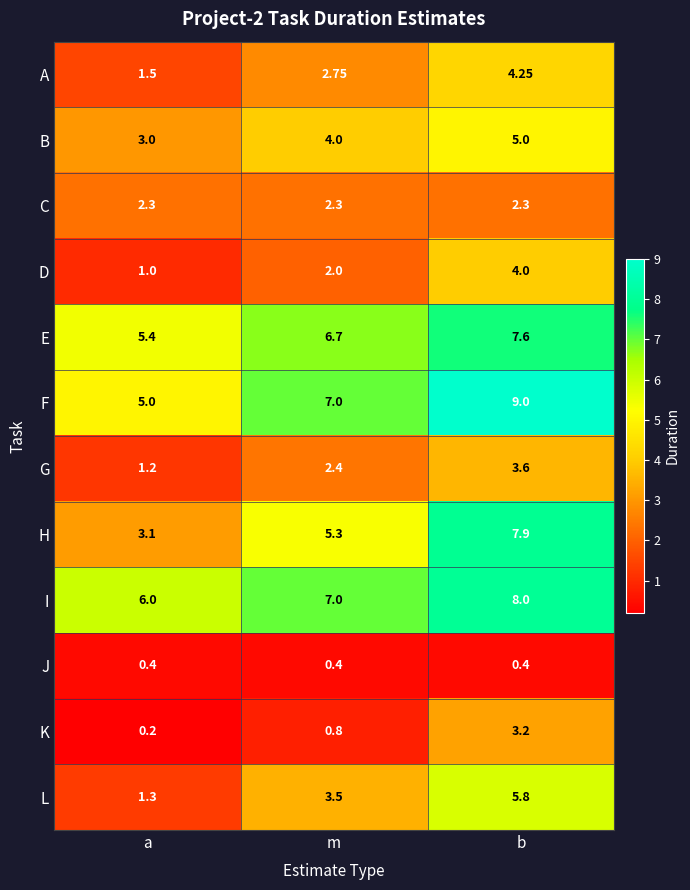

Rank the categories by B value from lowest to highest.

a, m, b